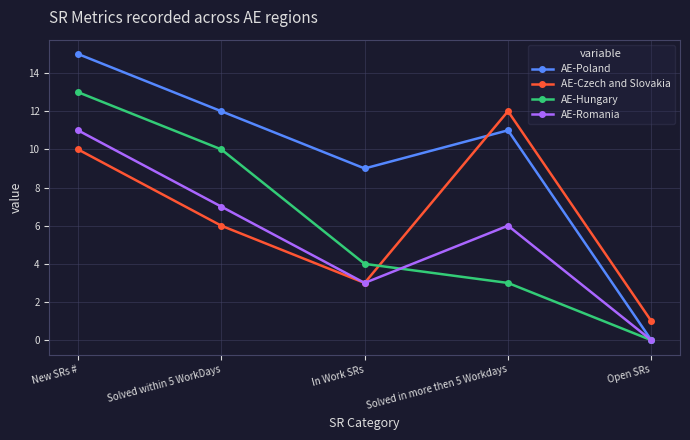

What is the difference between the AE-Poland values at Solved in more then 5 Workdays and Solved within 5 WorkDays?

1